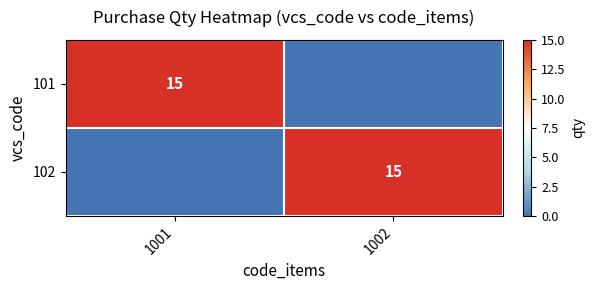

The value of 102 at 1002 is 20. True or false?

False